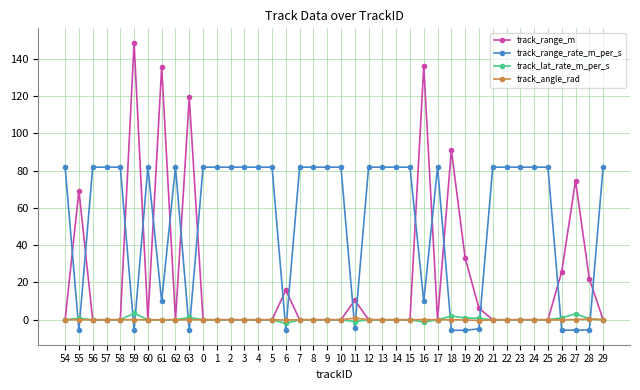

How many data points in track_range_rate_m_per_s are above 81?

27